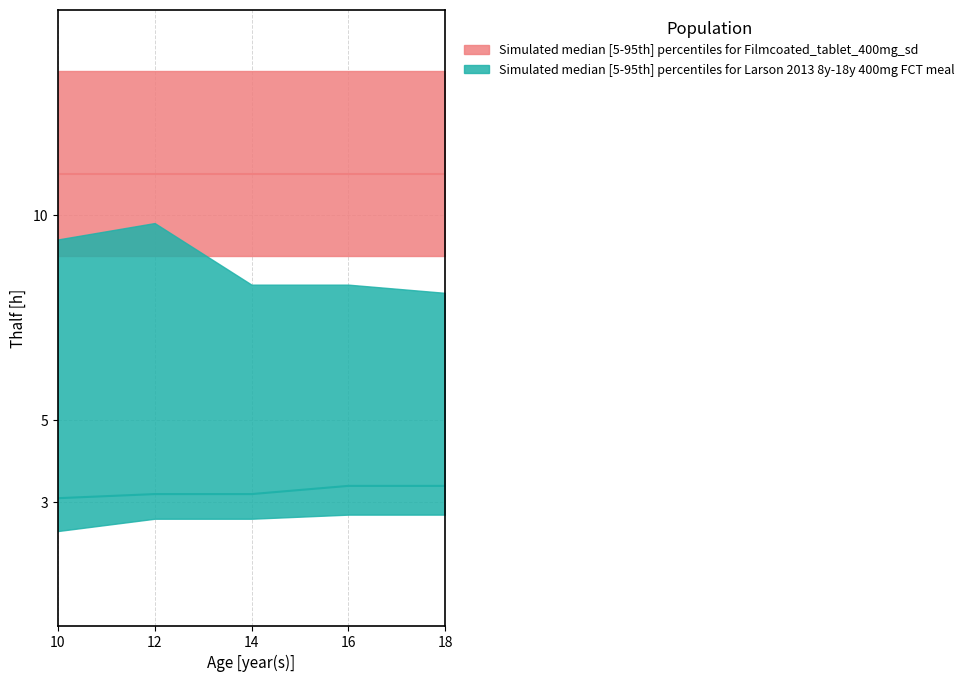

Which series has the widest spread of values?

larson_upper